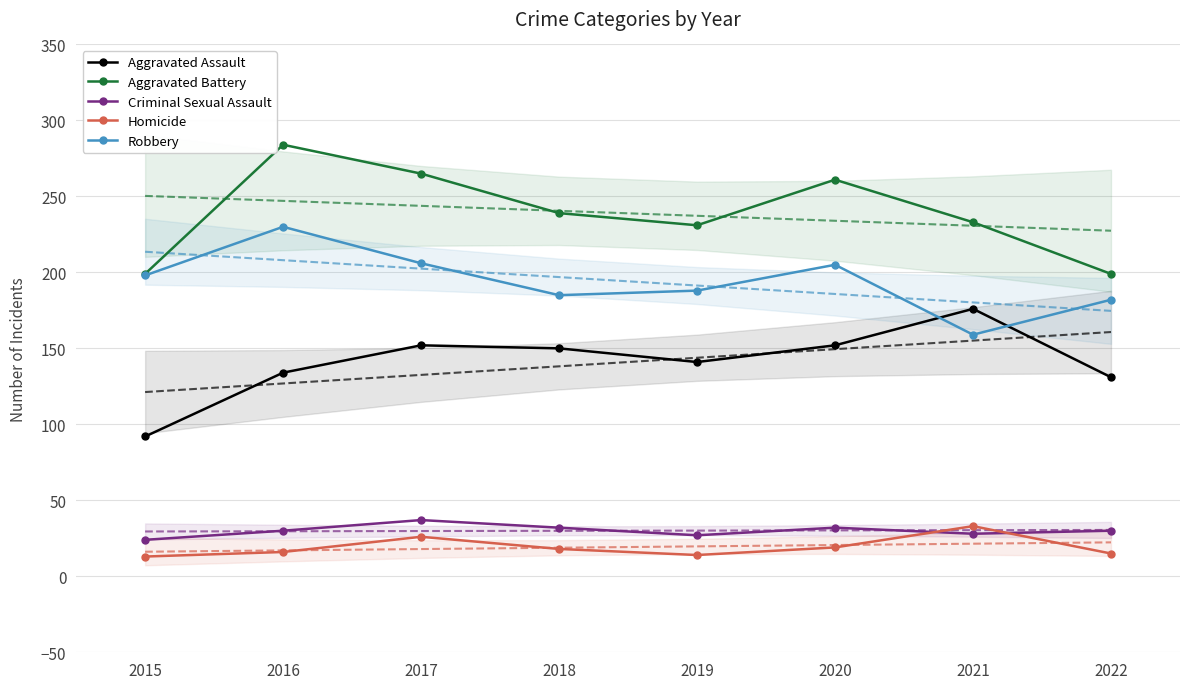

Reading left to right, transcribe all the data shown in this chart.

Aggravated Assault: 92	134	152	150	141	152	176	131
Aggravated Battery: 199	284	265	239	231	261	233	199
Criminal Sexual Assault: 24	30	37	32	27	32	28	30
Homicide: 13	16	26	18	14	19	33	15
Robbery: 198	230	206	185	188	205	159	182